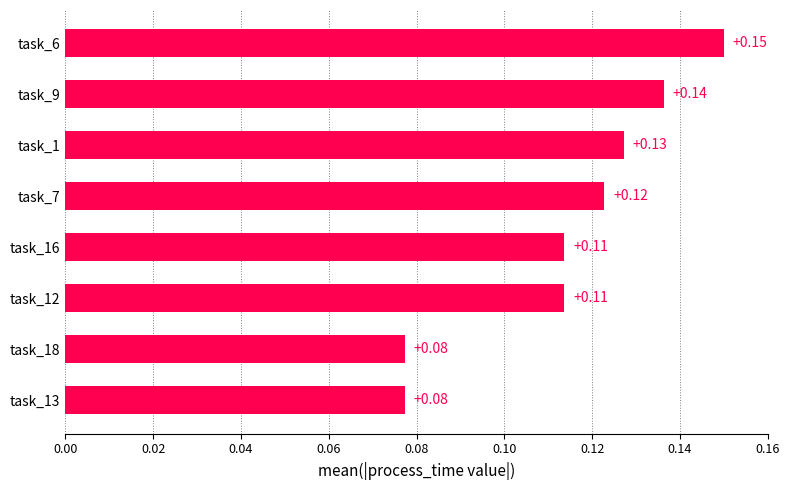

What is the sum of all values?

0.9